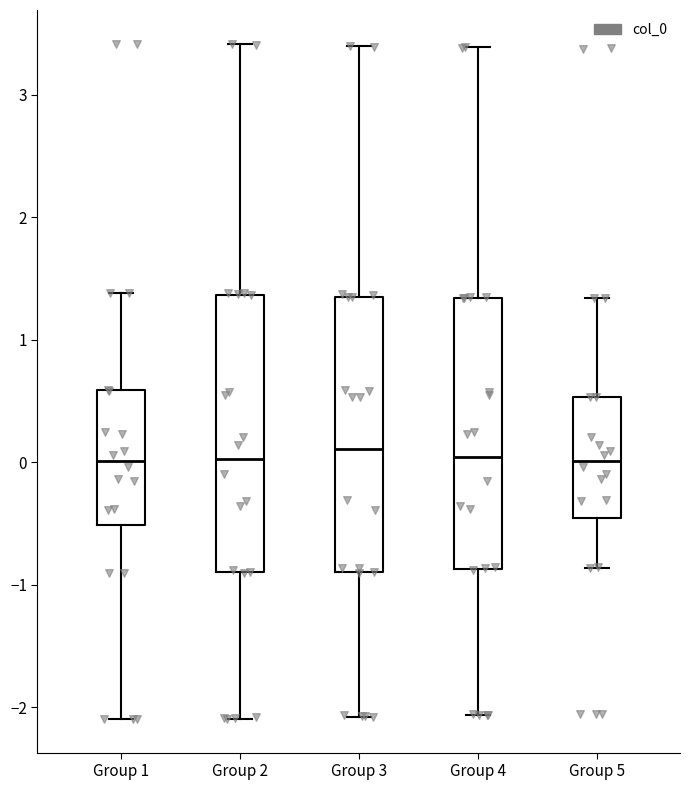

Where is the upper edge of the box for Group 4 on the y-axis? The values are not printed on the chart, so give them approximately, as read against the axis.

1.3